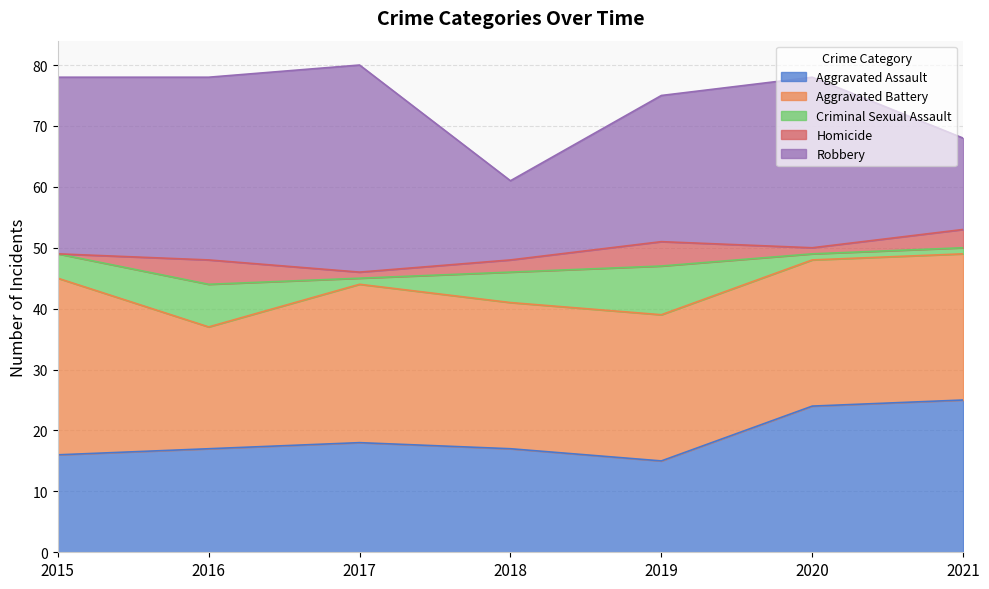

Reading left to right, extract all data points from this chart.

Aggravated Assault: 2015=16	2016=17	2017=18	2018=17	2019=15	2020=24	2021=25
Aggravated Battery: 2015=29	2016=20	2017=26	2018=24	2019=24	2020=24	2021=24
Criminal Sexual Assault: 2015=4	2016=7	2017=1	2018=5	2019=8	2020=1	2021=1
Homicide: 2015=0	2016=4	2017=1	2018=2	2019=4	2020=1	2021=3
Robbery: 2015=29	2016=30	2017=34	2018=13	2019=24	2020=28	2021=15